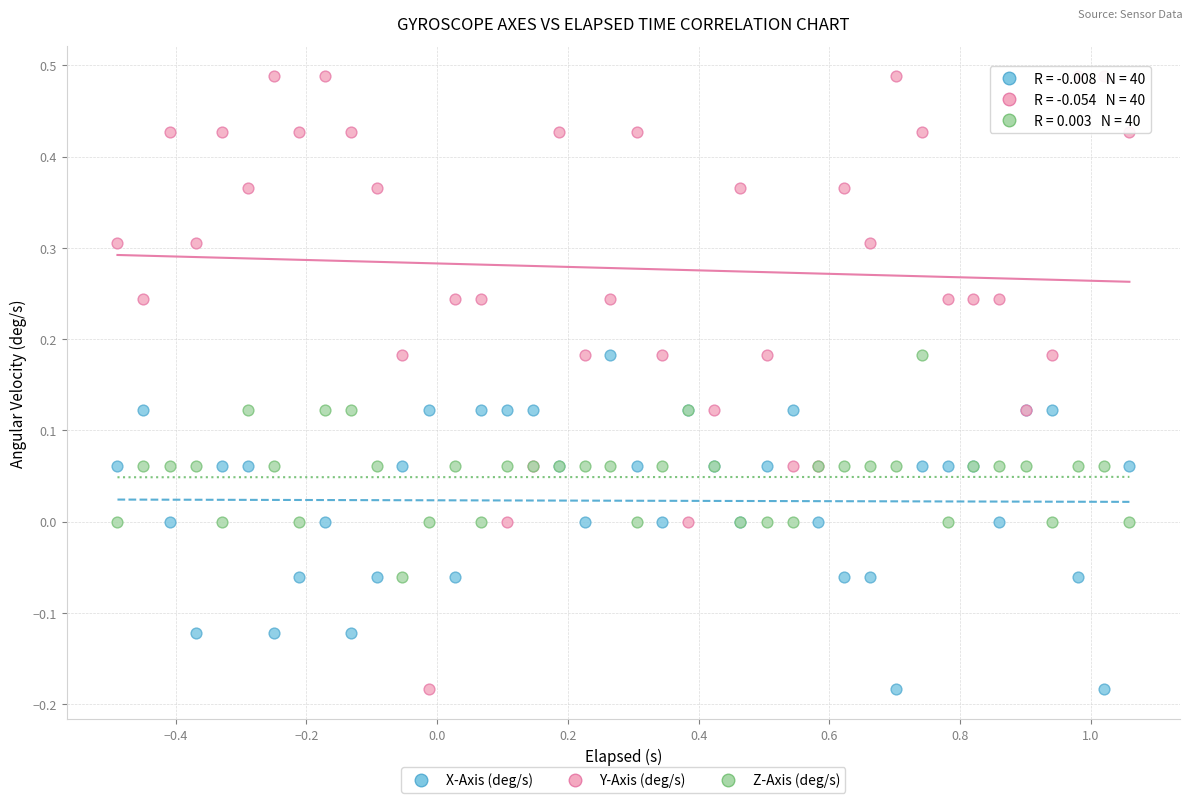

What is the X range (max minus min) for the scatter plot?

1.5